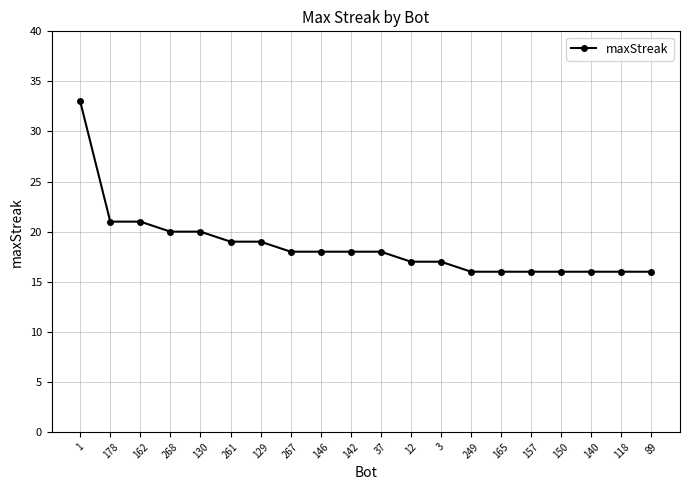

What is the maximum value shown in the chart?

33